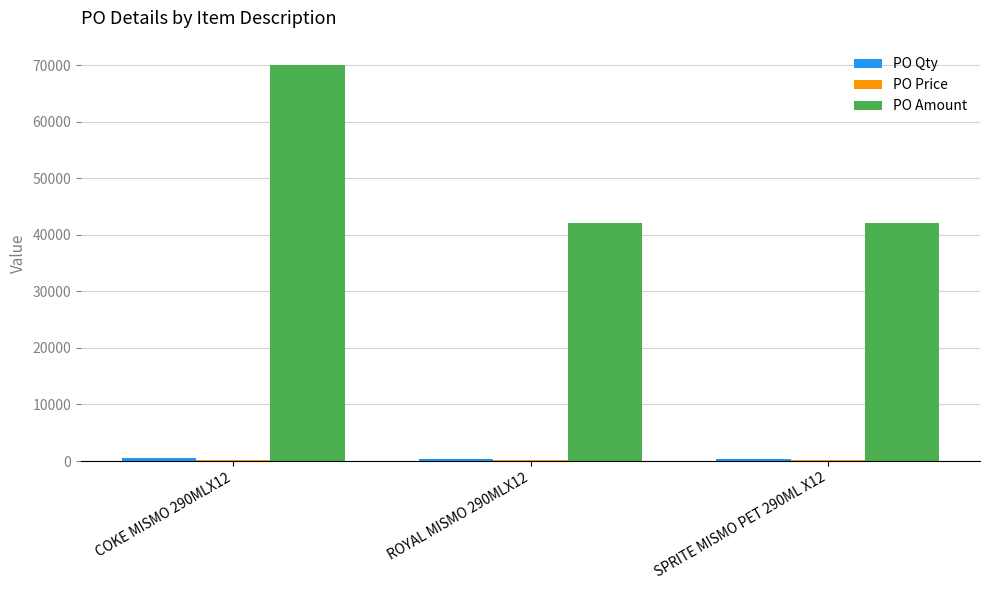

Which series has the largest total across all categories?

PO Amount